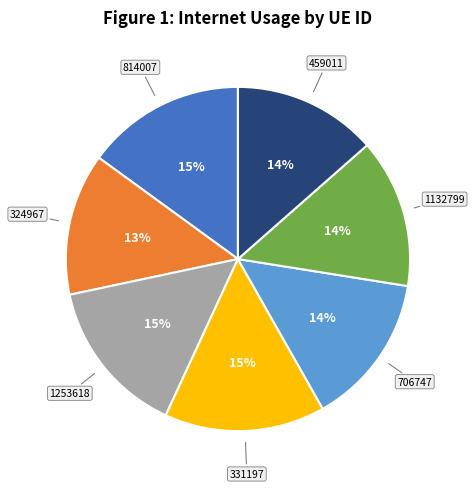

Is 1132799 the majority of the pie?

No